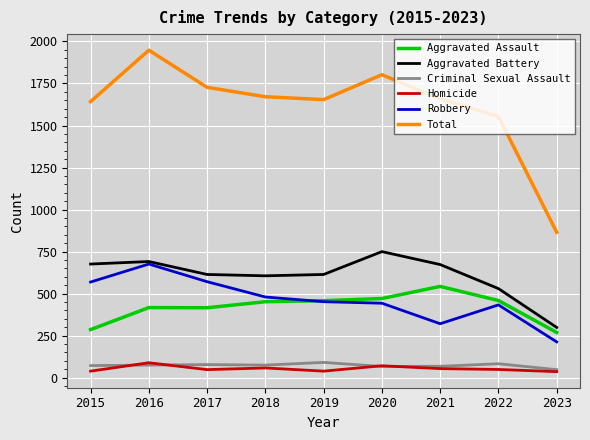

Is it true that Robbery equals 429 at 2021?

False